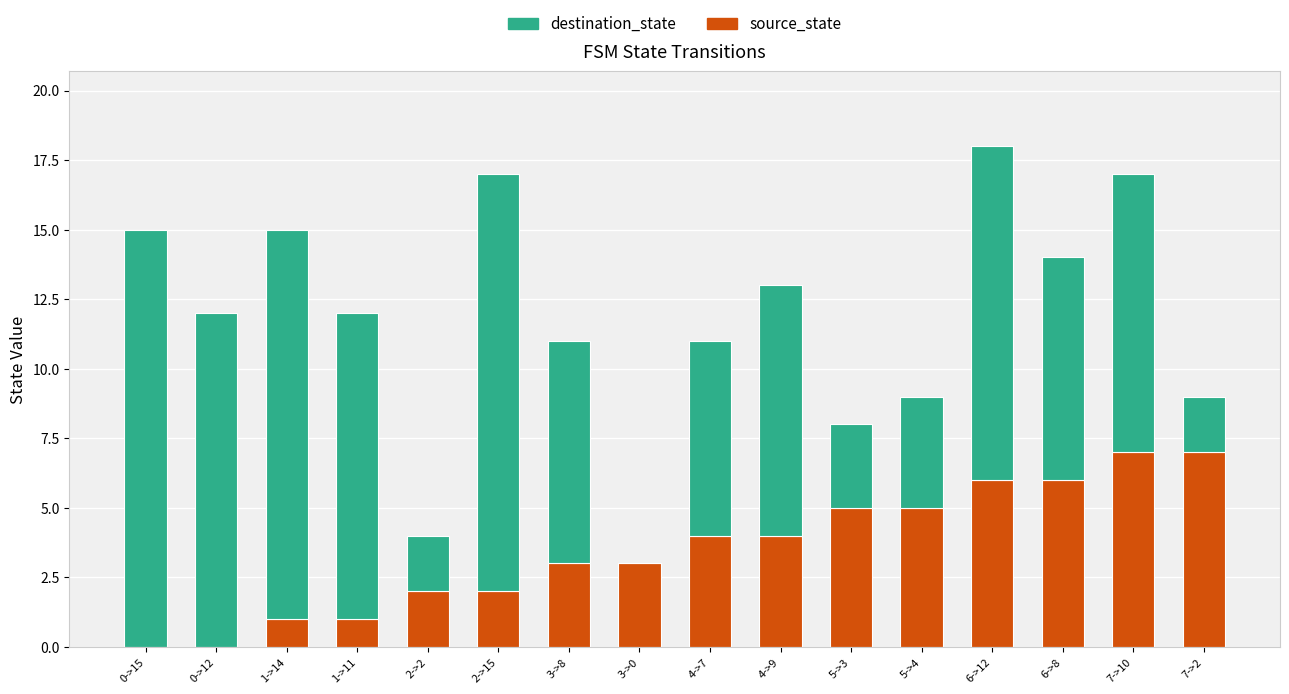

What is the sum of all source_state values?

56